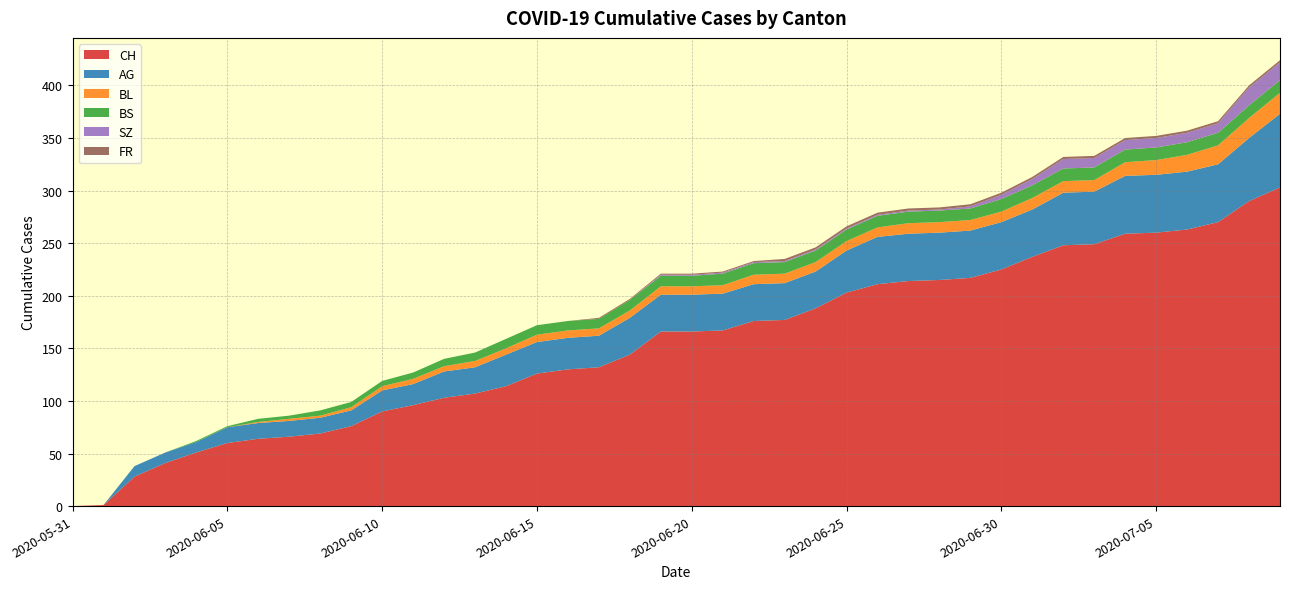

Reading left to right, extract all data points from this chart.

CH: 0	1	28	41	51	60	64	66	69	76	90	96	103	107	114	126	130	132	144	166	166	167	176	177	188	203	211	214	215	217	225	237	248	249	259	260	263	270	290	303
AG: 0	0	10	10	10	15	15	15	15	15	20	20	25	25	30	30	30	30	35	35	35	35	35	35	35	40	45	45	45	45	45	45	50	50	55	55	55	55	60	70
BL: 0	0	0	0	0	0	1	2	2	3	4	5	5	6	6	7	7	7	7	8	8	8	9	9	9	9	9	10	10	10	10	11	11	11	13	14	16	18	19	20
BS: 0	0	0	0	1	1	3	3	5	5	5	6	7	8	9	9	9	9	10	10	10	11	11	11	11	11	11	11	11	11	12	12	12	12	12	12	12	12	12	12
SZ: 0	0	0	0	0	0	0	0	0	0	0	0	0	0	0	0	0	0	0	1	1	1	1	1	1	1	1	1	1	2	4	6	9	9	9	9	9	9	17	17
FR: 0	0	0	0	0	0	0	0	0	0	0	0	0	0	0	0	0	1	1	1	1	1	1	2	2	2	2	2	2	2	2	2	2	2	2	2	2	2	2	2